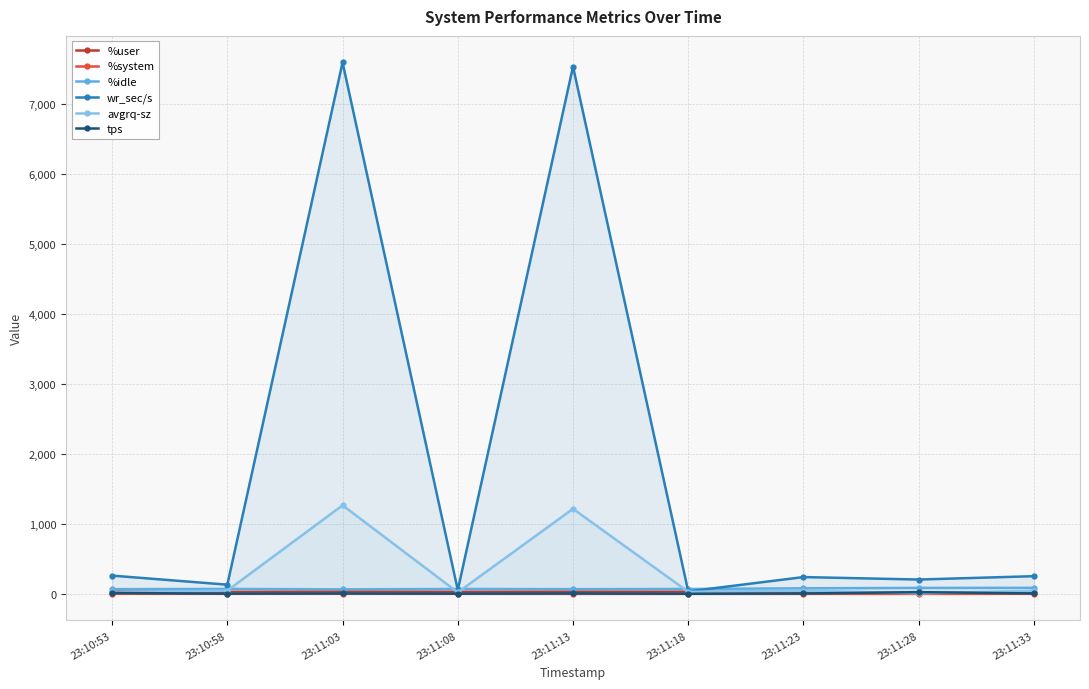

How many data points in %idle are less than 69?

3